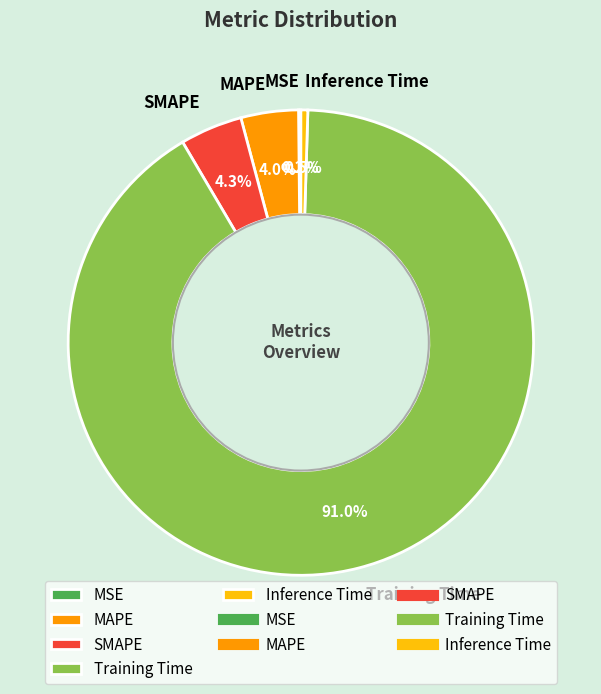

How much of the chart is everything except Training Time?

9.0%